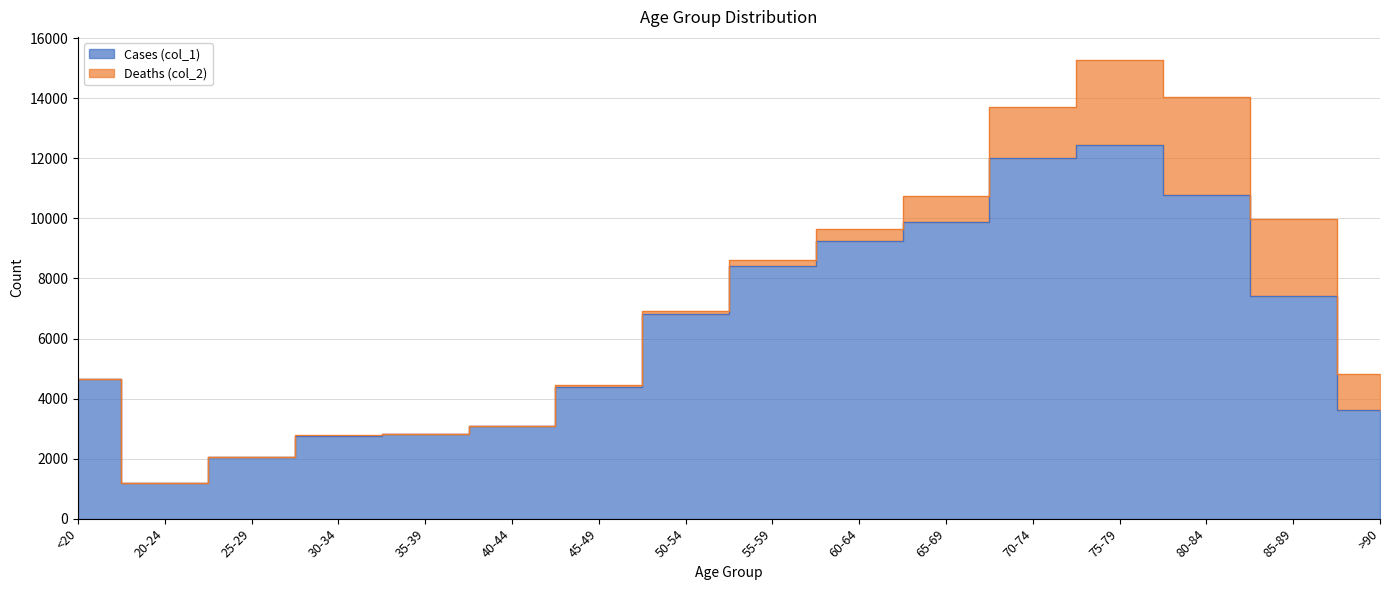

What is the change in value from 30-34 to 80-84?

+7999